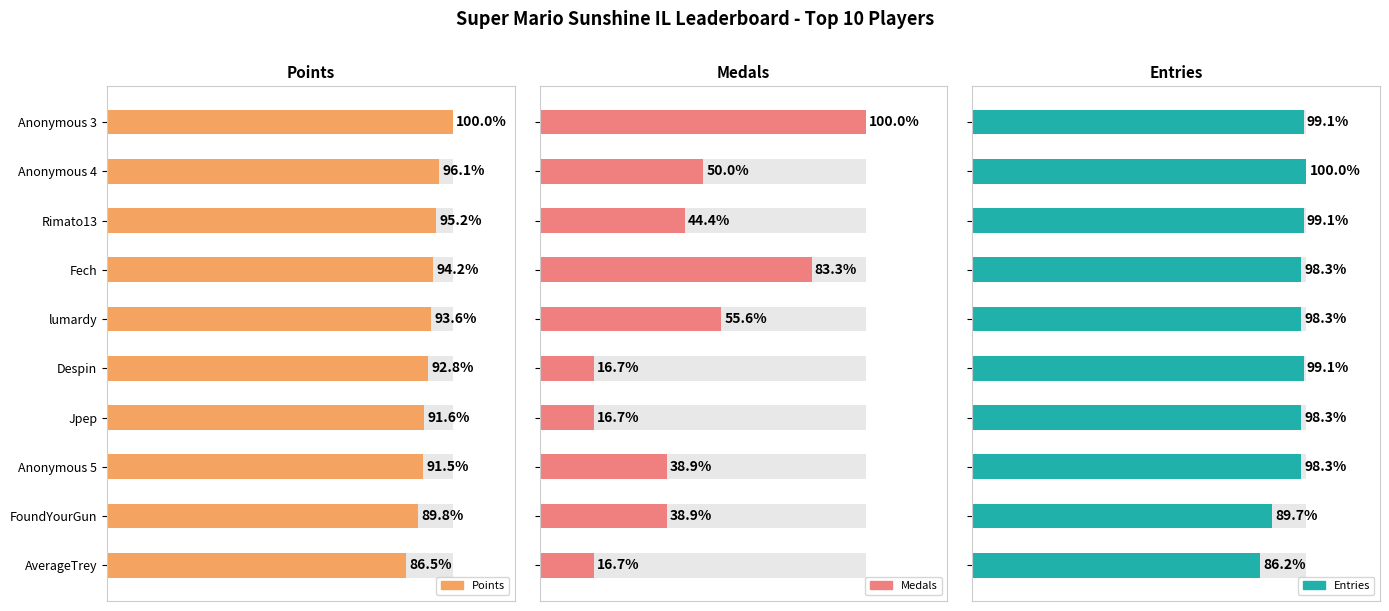

List the series in order of their peak value, highest first.

Points, Entries, Medals